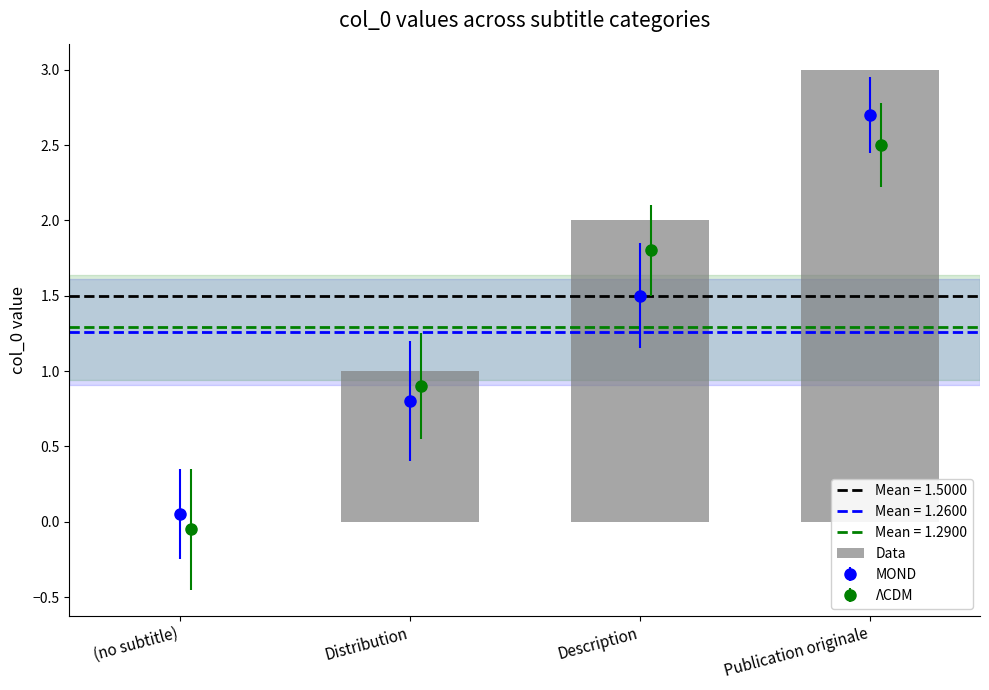

Which category has the lowest value across all series?

(no subtitle)